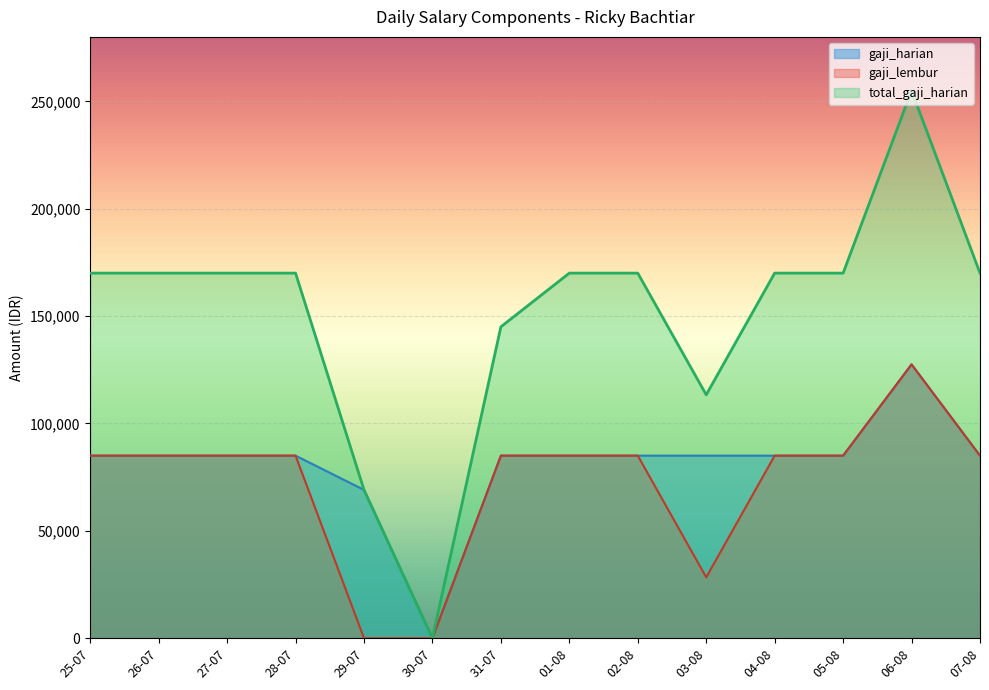

What position from the left is 27-07?

3